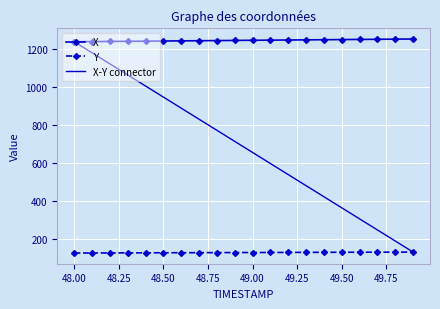

What is the label of the 11th point from the right?

48.9